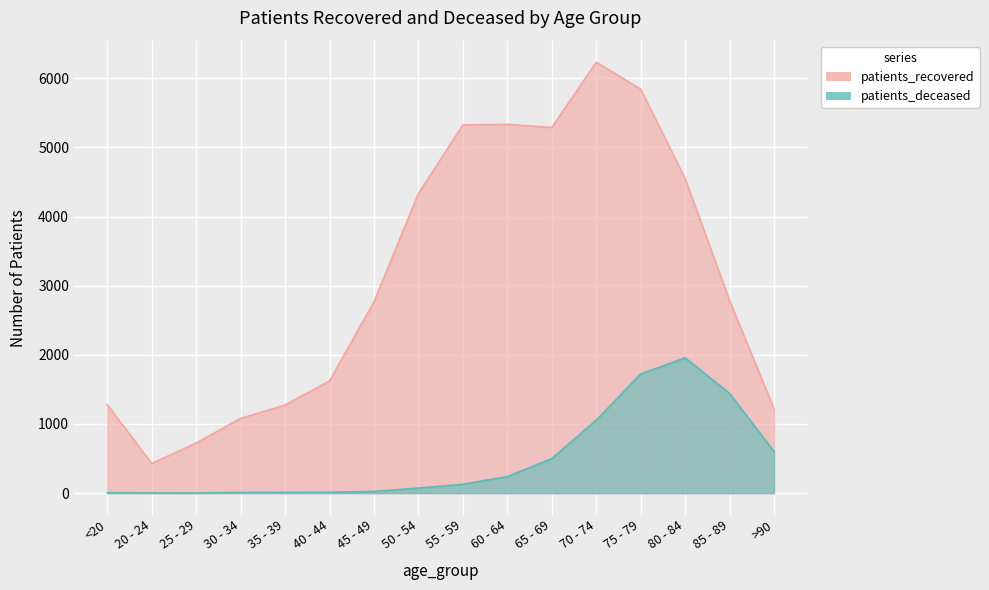

True or false: patients_deceased and patients_recovered intersect in this chart.

False